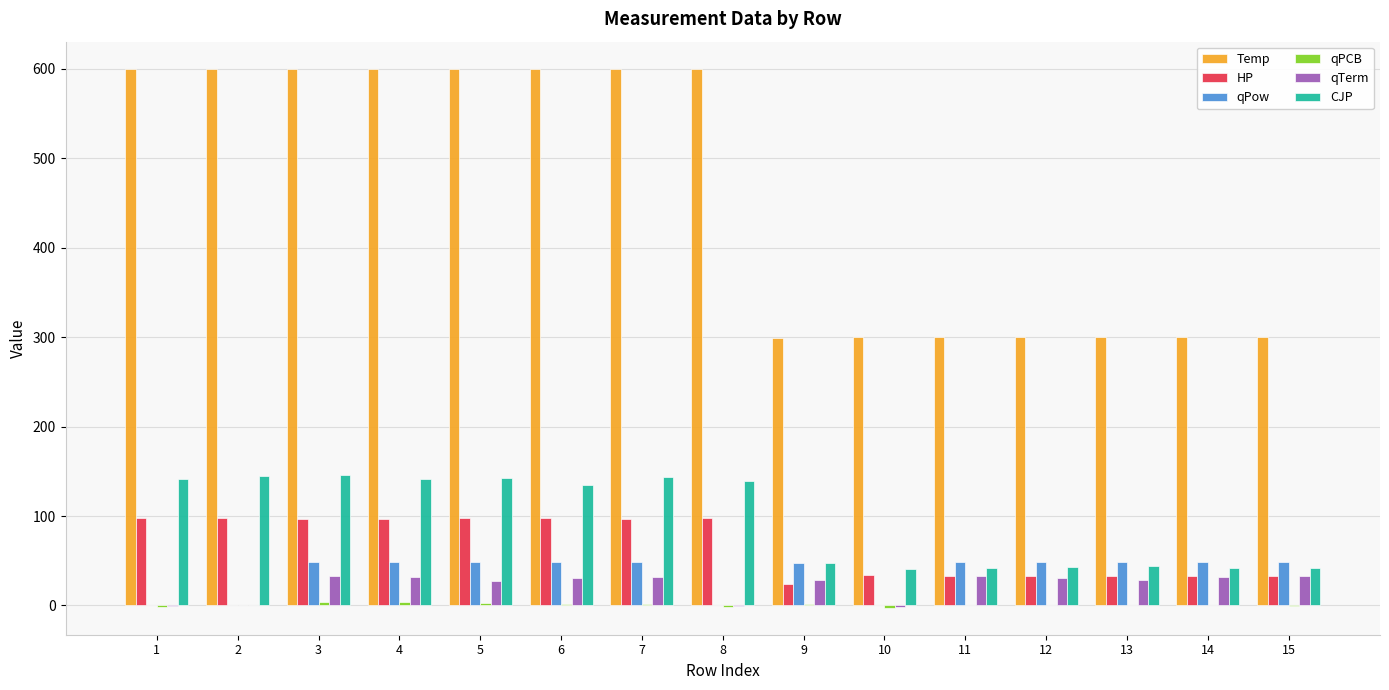

What is the approximate value of qTerm at 2?

0.4